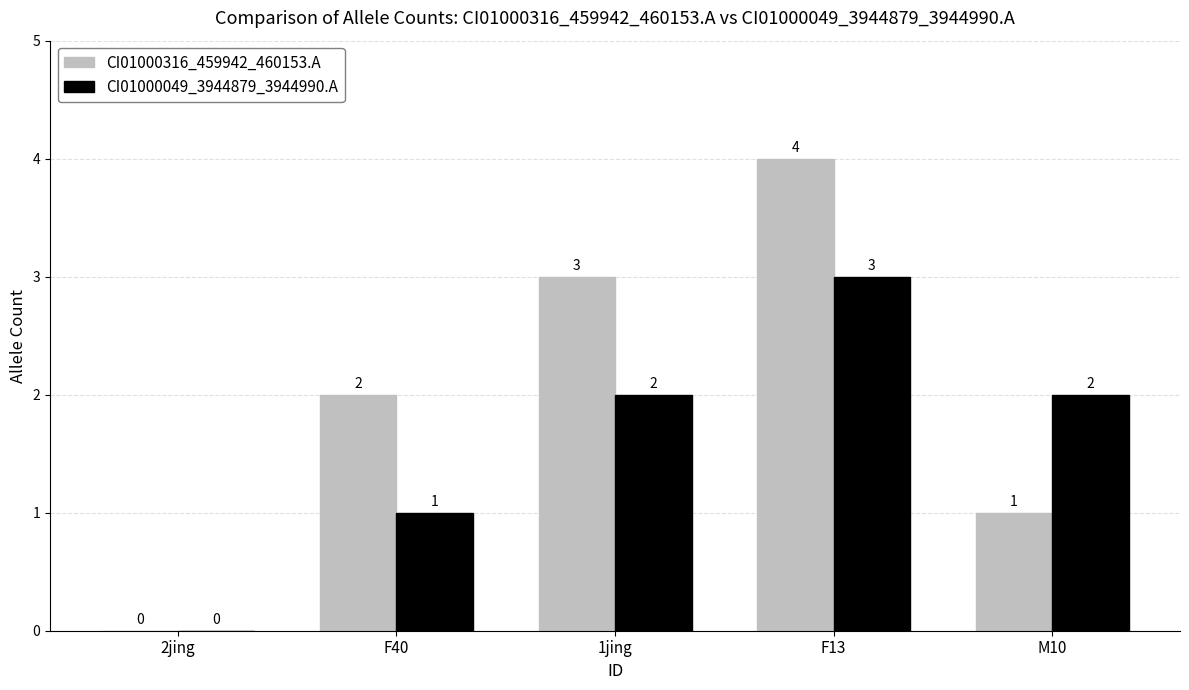

What is the maximum value shown in the chart?

4